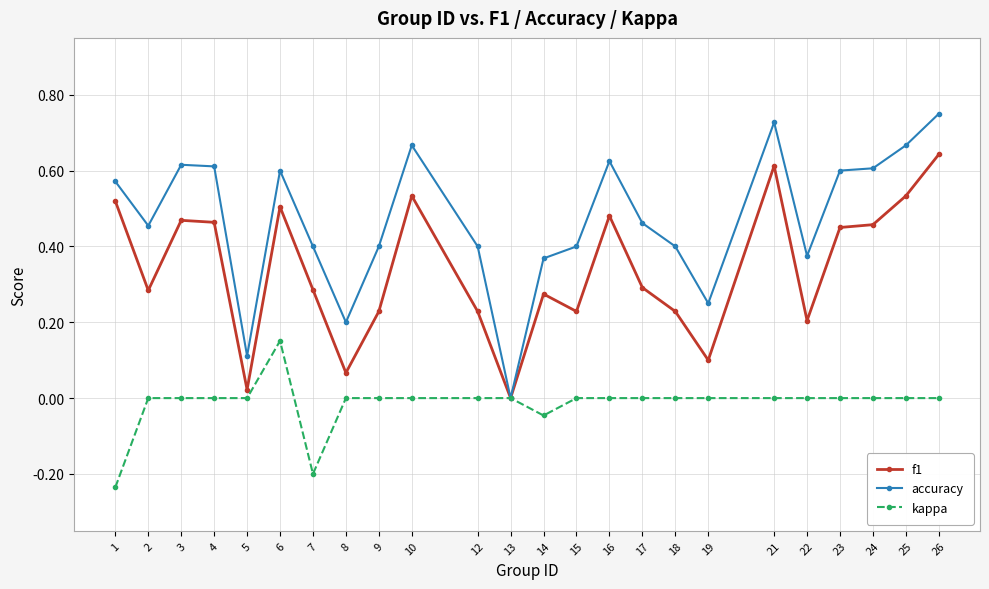

Which series has the largest total across all categories?

accuracy